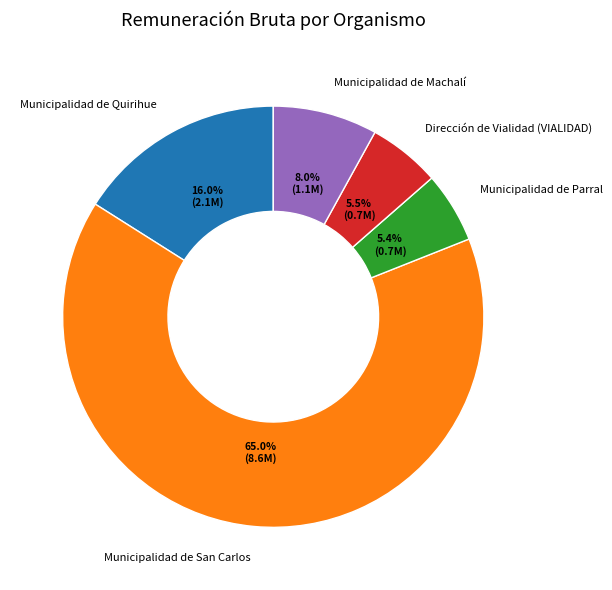

Is there any slice that represents more than half of the pie?

Yes